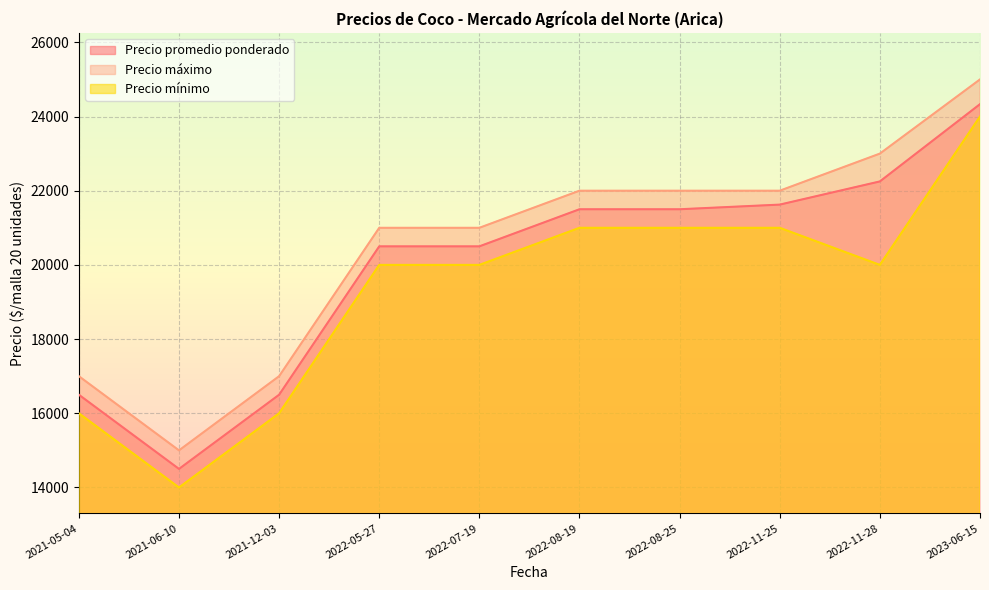

What is the average value of the Precio máximo series?

20500